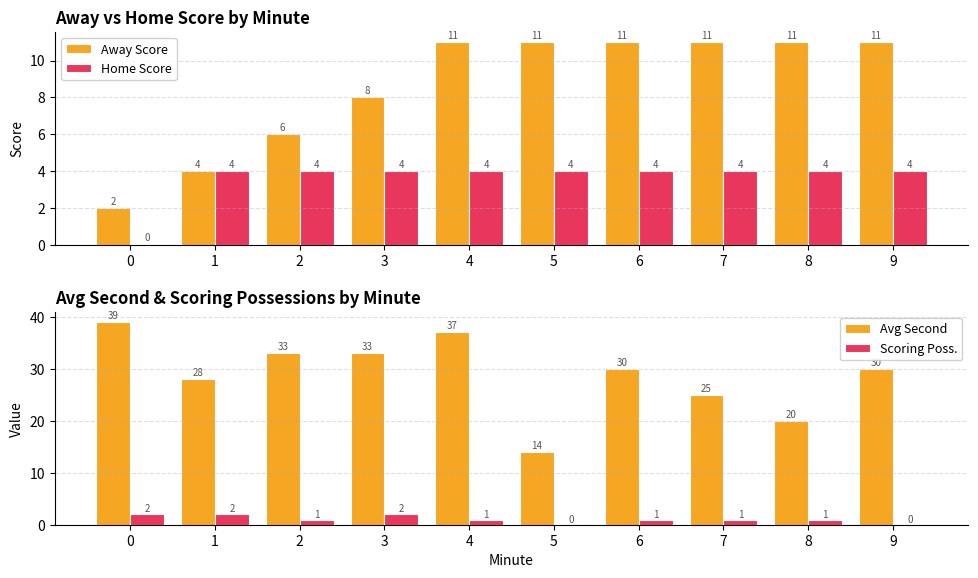

How many bars are there in total?

40